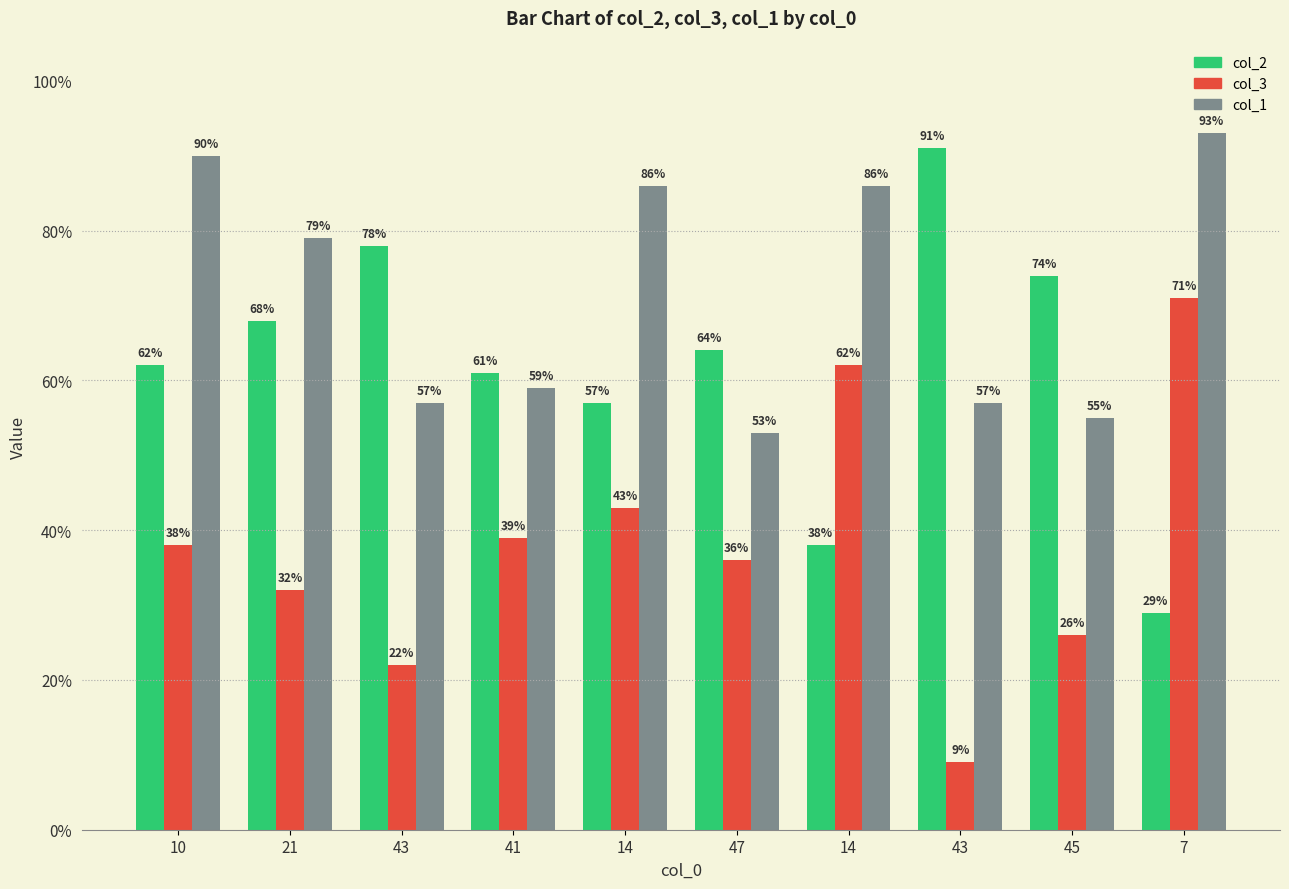

At which label is col_2 closest to 60?

41